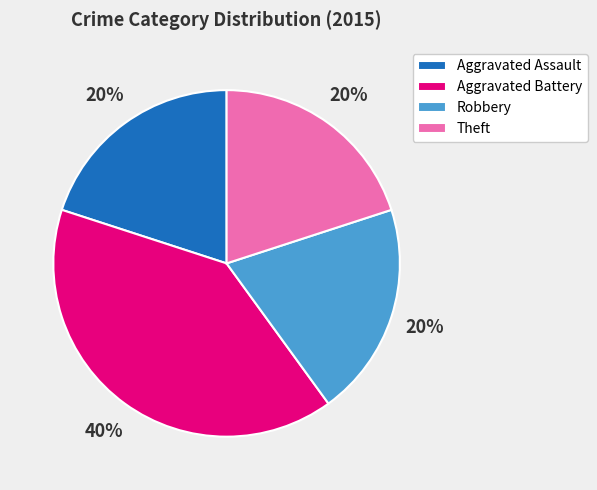

Does any single category account for the majority?

No